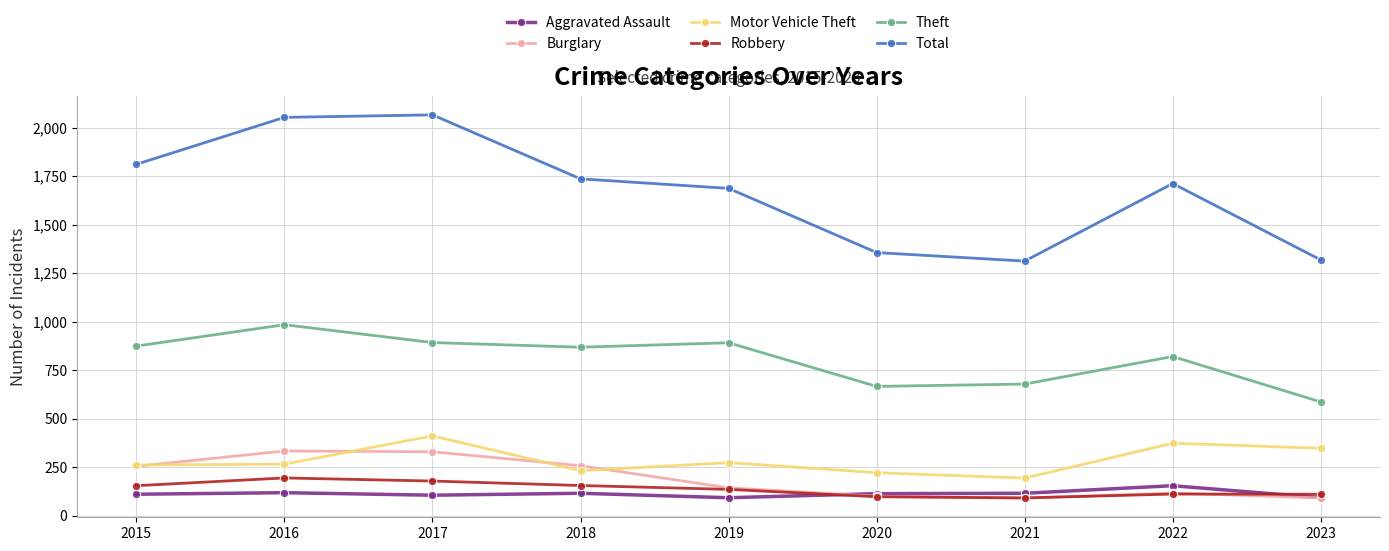

How many series are shown in this chart?

6